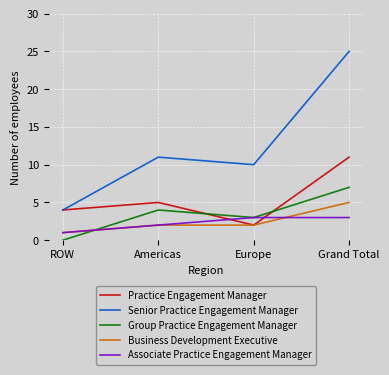

Is the value of Business Development Executive at ROW greater than the value of Group Practice Engagement Manager at Americas?

No